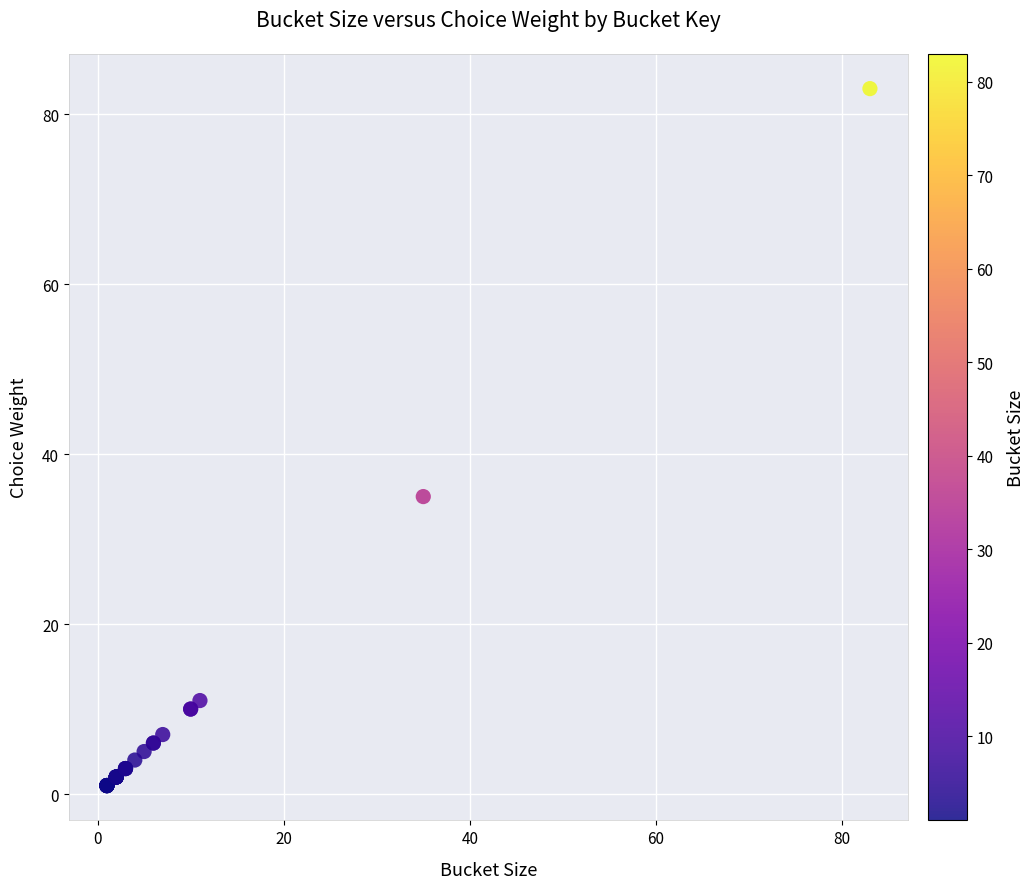

What Y value in the scatter plot is closest to 42?

35